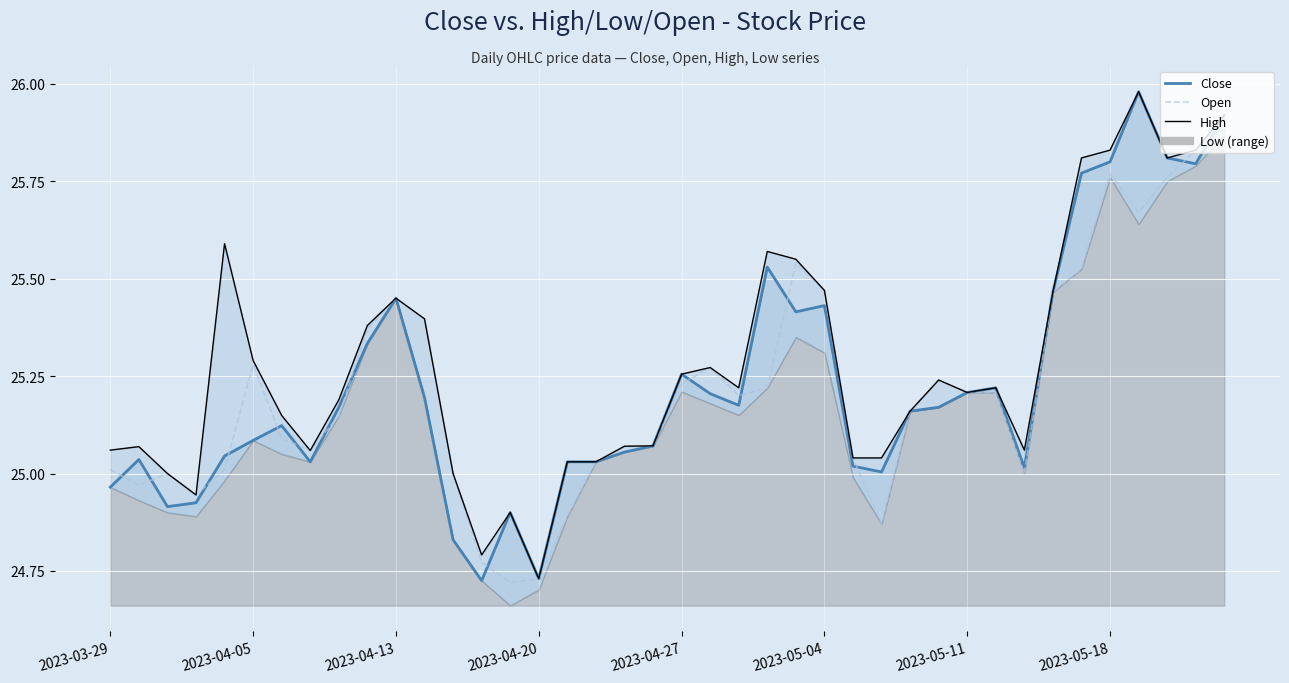

True or false: High and Open intersect in this chart.

False